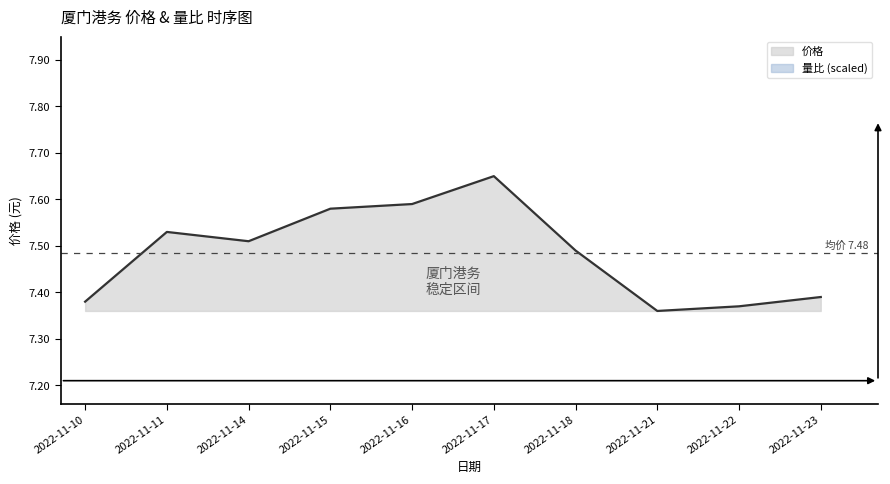

The 量比 series shows 2.4 at 2022-11-23. True or false?

True